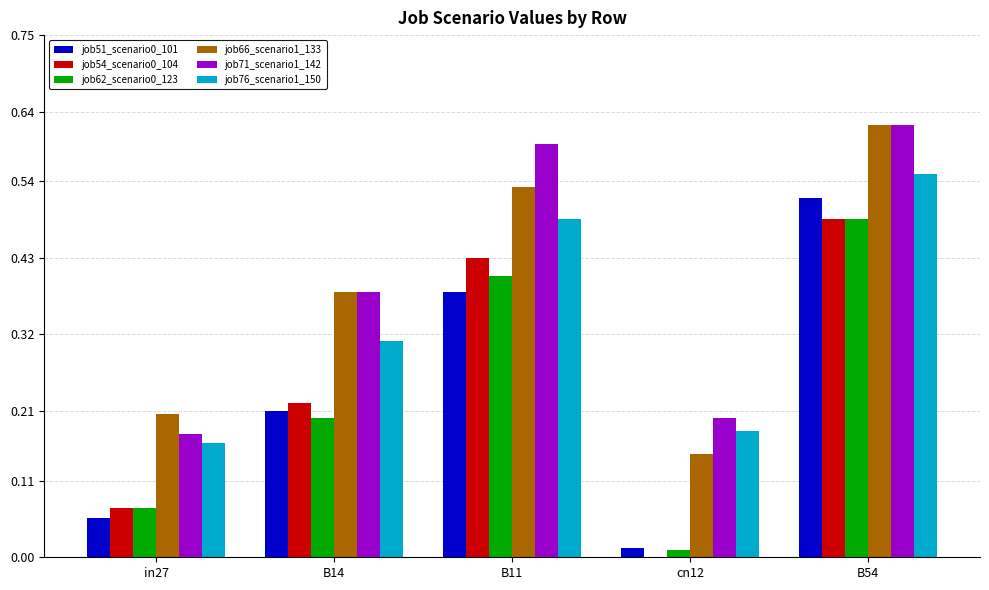

Which category has the highest value in the job66_scenario1_133 series?

B54